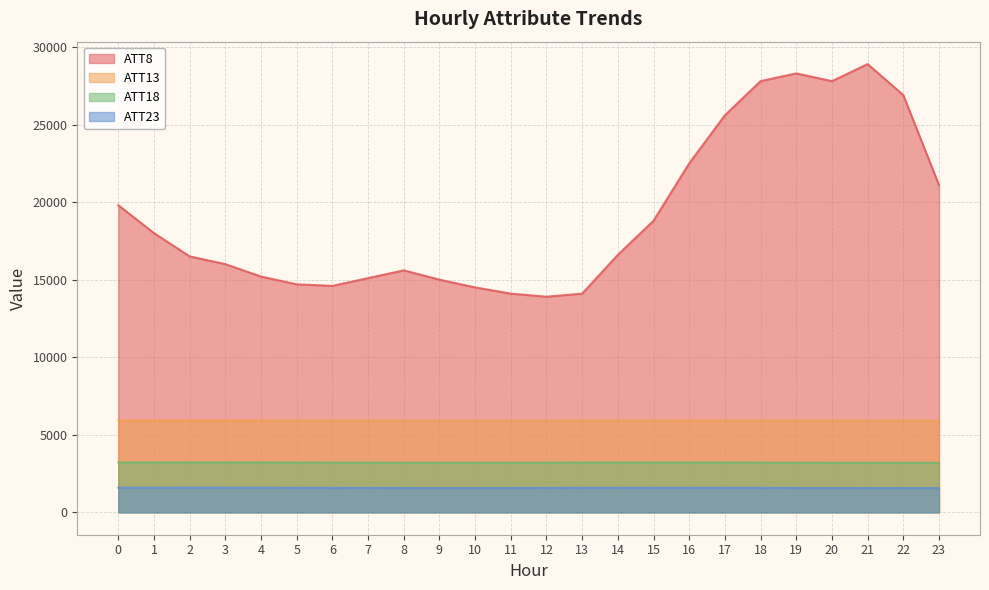

Reading left to right, extract all data points from this chart.

ATT8: 0=19800.0	1=18000.0	2=16500.0	3=16000.0	4=15200.0	5=14700.0	6=14600.0	7=15100.0	8=15600.0	9=15000.0	10=14500.0	11=14100.0	12=13900.0	13=14100.0	14=16600.0	15=18800.0	16=22500.0	17=25600.0	18=27800.0	19=28300.0	20=27800.0	21=28900.0	22=26900.0	23=21100.0
ATT13: 0=5917.9	1=5923.0	2=5924.0	3=5924.8	4=5918.3	5=5913.2	6=5907.4	7=5907.0	8=5902.7	9=5901.1	10=5902.7	11=5901.4	12=5904.4	13=5909.3	14=5914.6	15=5914.1	16=5917.2	17=5916.5	18=5912.0	19=5907.1	20=5907.4	21=5905.3	22=5904.2	23=5904.9
ATT18: 0=3214.5	1=3218.2	2=3219.8	3=3220.0	4=3214.7	5=3209.7	6=3204.5	7=3204.2	8=3201.3	9=3200.9	10=3202.0	11=3201.9	12=3203.8	13=3207.9	14=3212.0	15=3210.4	16=3211.9	17=3210.2	18=3205.3	19=3200.2	20=3197.4	21=3195.7	22=3195.0	23=3194.8
ATT23: 0=1585.7	1=1588.0	2=1588.8	3=1588.7	4=1584.8	5=1580.5	6=1575.5	7=1573.8	8=1570.7	9=1570.2	10=1570.6	11=1571.2	12=1573.4	13=1578.0	14=1581.9	15=1580.5	16=1581.4	17=1580.1	18=1576.1	19=1571.2	20=1567.3	21=1564.3	22=1564.6	23=1563.9